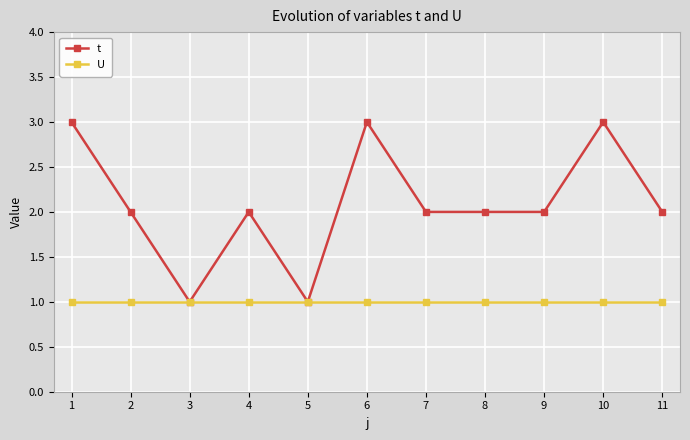

How many lines are shown in the chart?

2